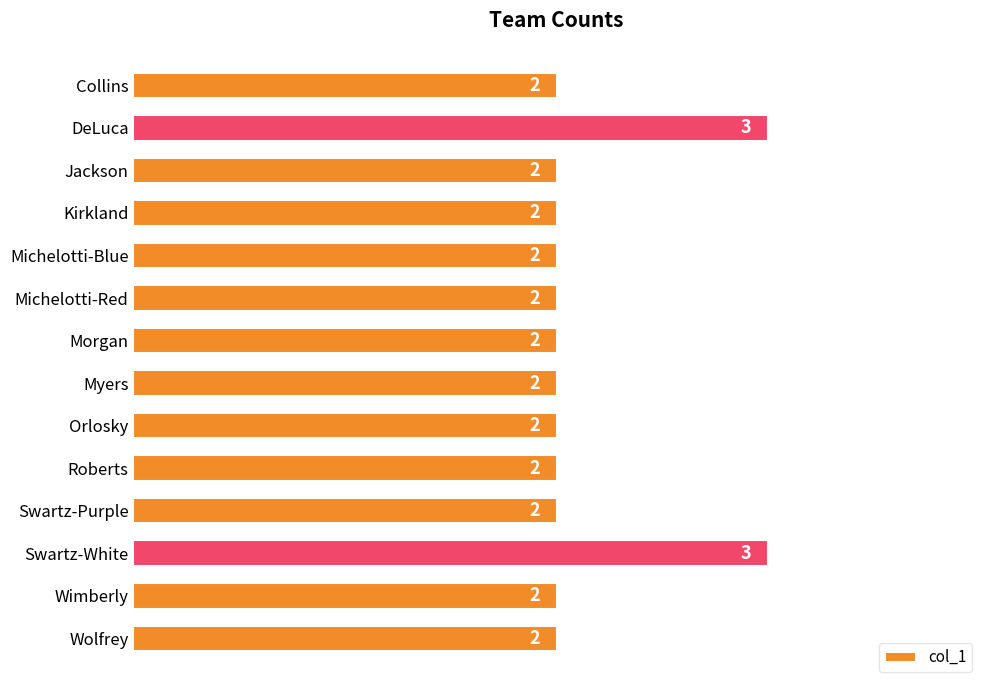

Does the chart contain any negative values?

No